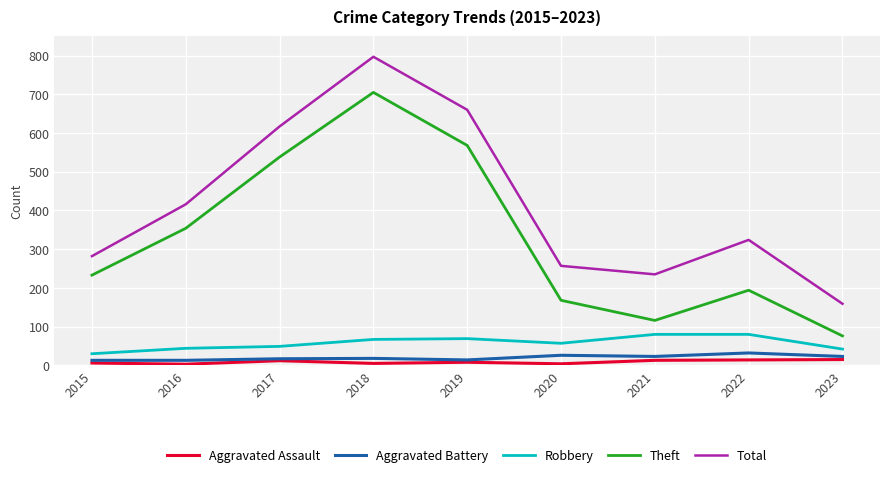

Is this an area chart (filled region under the line)?

No